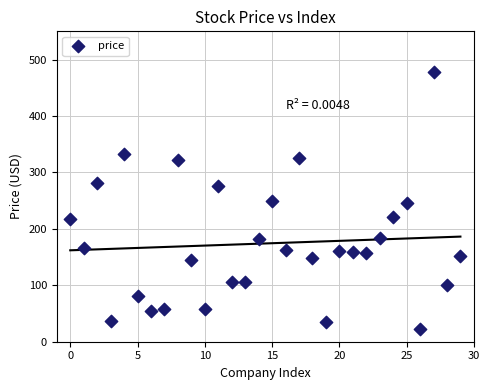

What is the range of Y values (max minus min)?

455.8